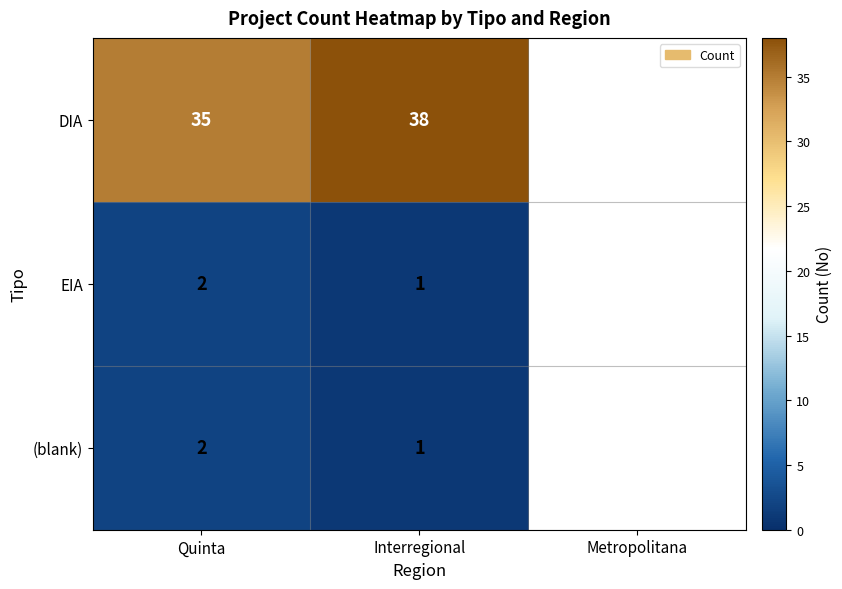

How many distinct data groups are displayed?

3